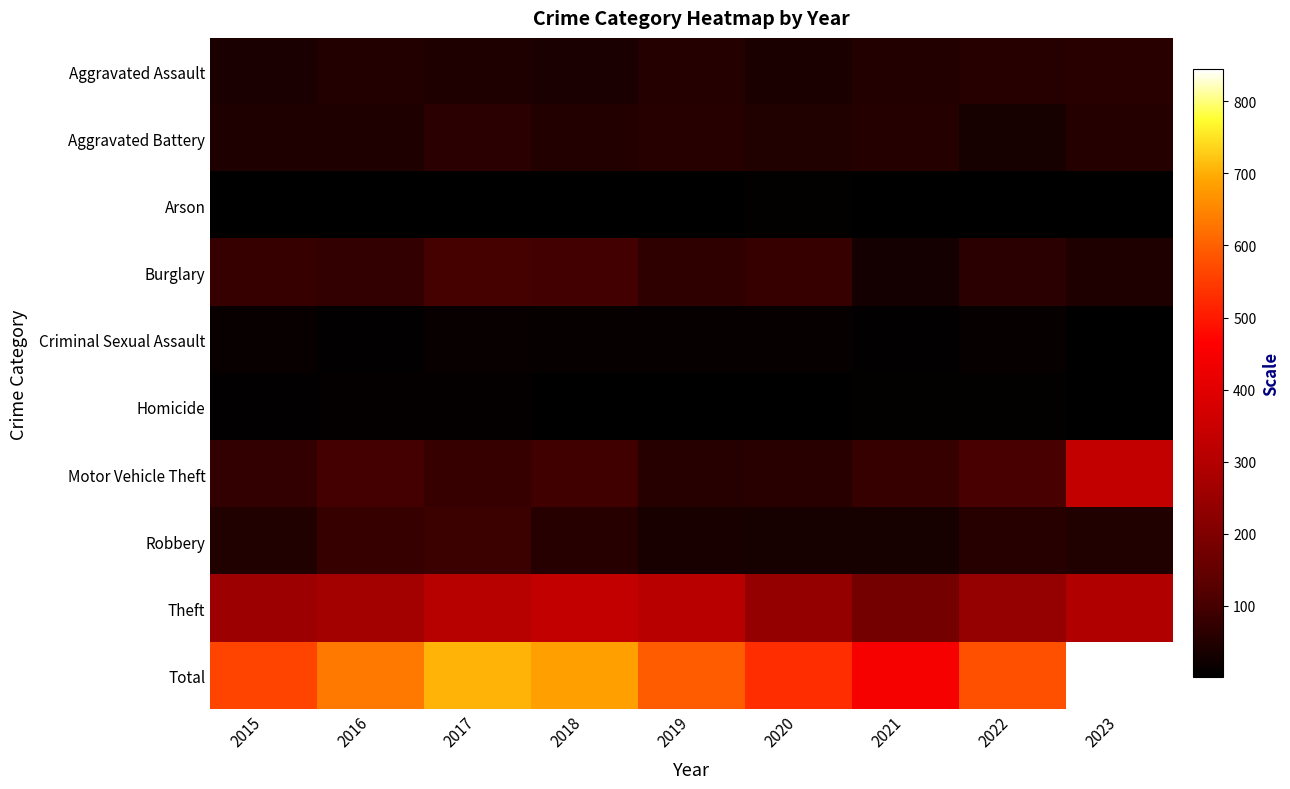

Reading right to left, list all the values displayed in this chart.

Aggravated Assault: 2023=59	2022=56	2021=51	2020=41	2019=54	2018=39	2017=44	2016=51	2015=40
Aggravated Battery: 2023=53	2022=34	2021=55	2020=50	2019=56	2018=51	2017=63	2016=47	2015=44
Arson: 2023=3	2022=4	2021=3	2020=6	2019=1	2018=1	2017=2	2016=1	2015=2
Burglary: 2023=47	2022=62	2021=31	2020=81	2019=67	2018=97	2017=101	2016=72	2015=79
Criminal Sexual Assault: 2023=4	2022=12	2021=5	2020=11	2019=11	2018=11	2017=13	2016=5	2015=13
Homicide: 2023=4	2022=6	2021=7	2020=4	2019=3	2018=2	2017=9	2016=9	2015=5
Motor Vehicle Theft: 2023=332	2022=105	2021=81	2020=61	2019=56	2018=93	2017=80	2016=99	2015=72
Robbery: 2023=50	2022=56	2021=34	2020=35	2019=36	2018=56	2017=86	2016=80	2015=50
Theft: 2023=292	2022=243	2021=181	2020=240	2019=310	2018=335	2017=307	2016=269	2015=256
Total: 2023=844	2022=578	2021=448	2020=529	2019=594	2018=685	2017=705	2016=633	2015=561